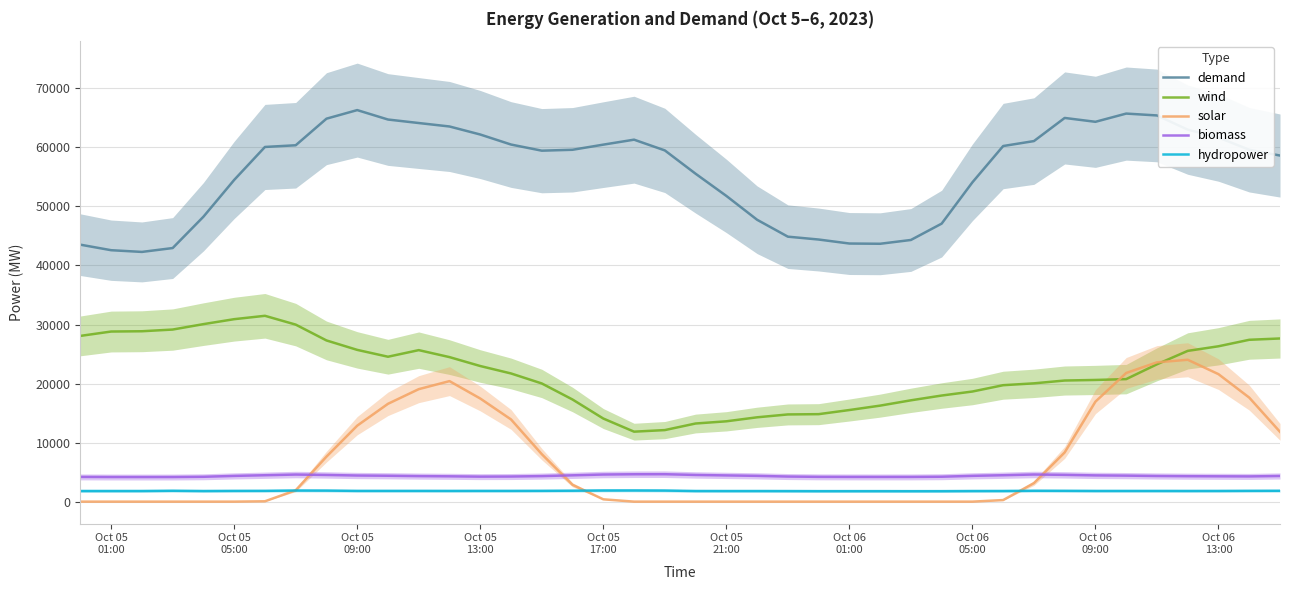

True or false: hydropower and wind intersect in this chart.

False